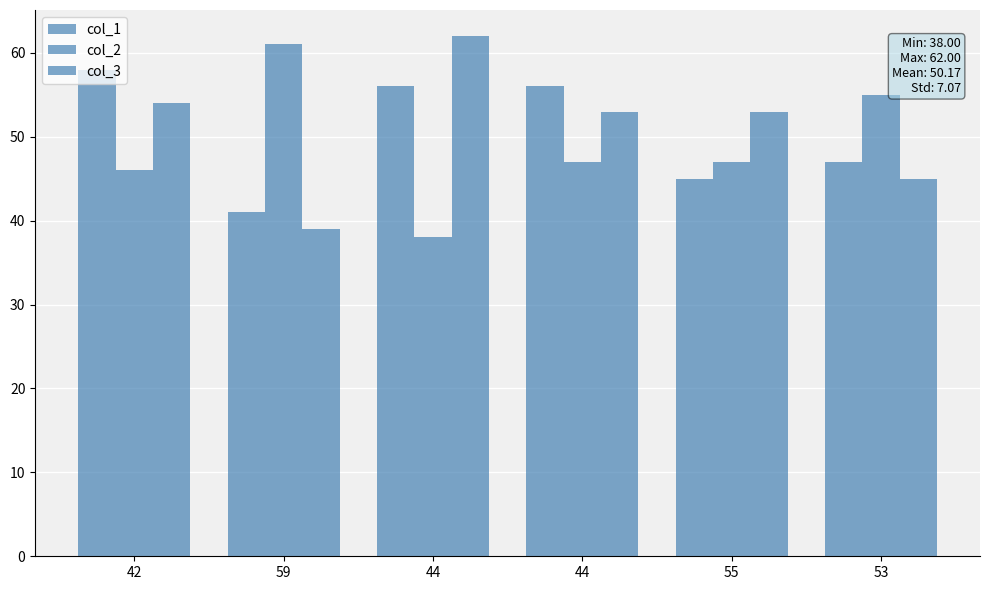

Rank the series at 55 from highest to lowest value.

col_3, col_2, col_1